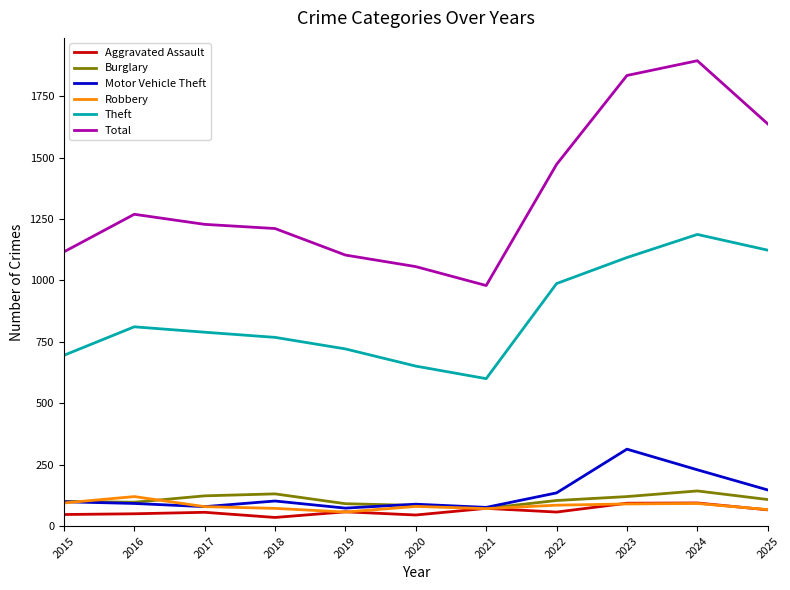

Does the chart have visible grid lines?

No